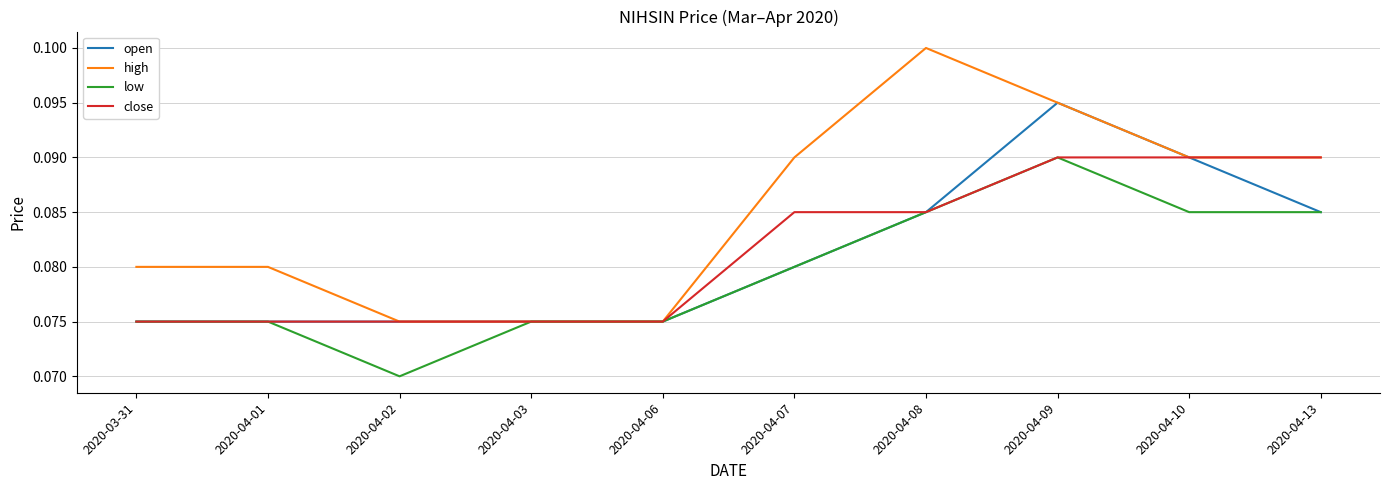

Is this an area chart (filled region under the line)?

No